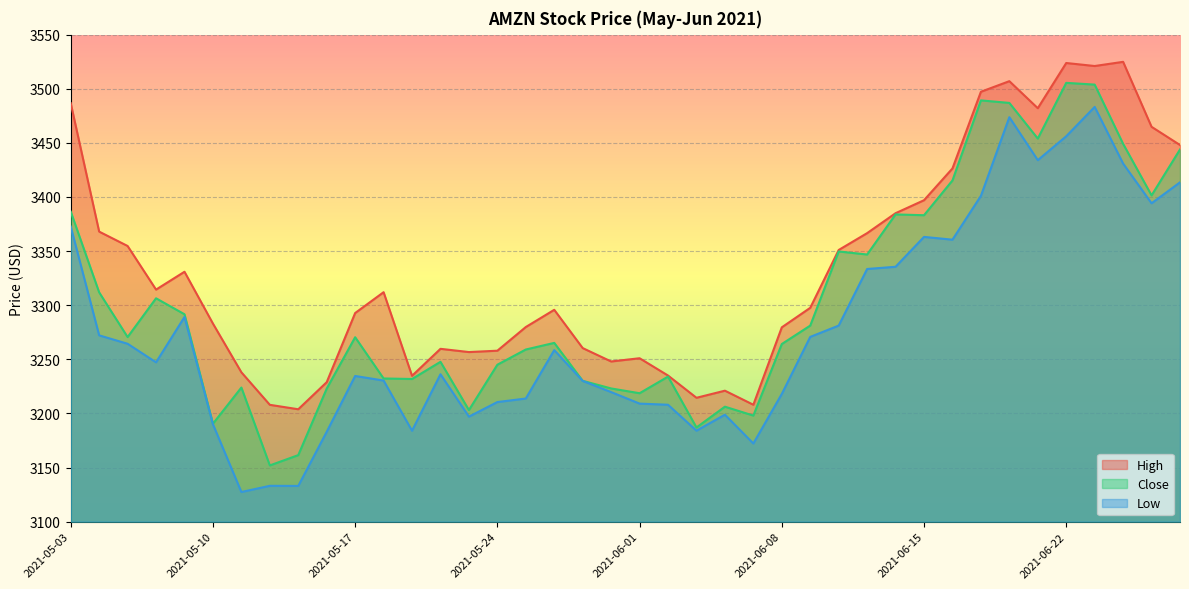

What is the difference between the maximum and minimum values in the Low series?

355.8